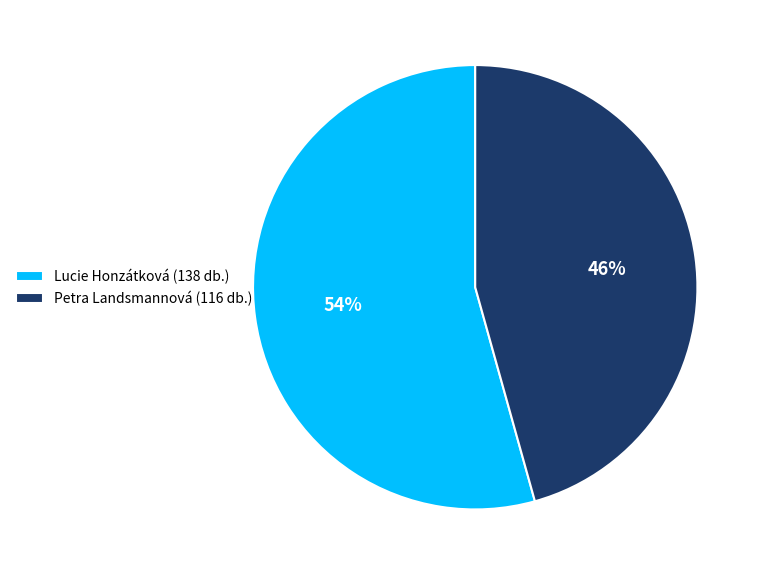

Which slice represents more than half of the pie?

Lucie Honzátková (138 db.)